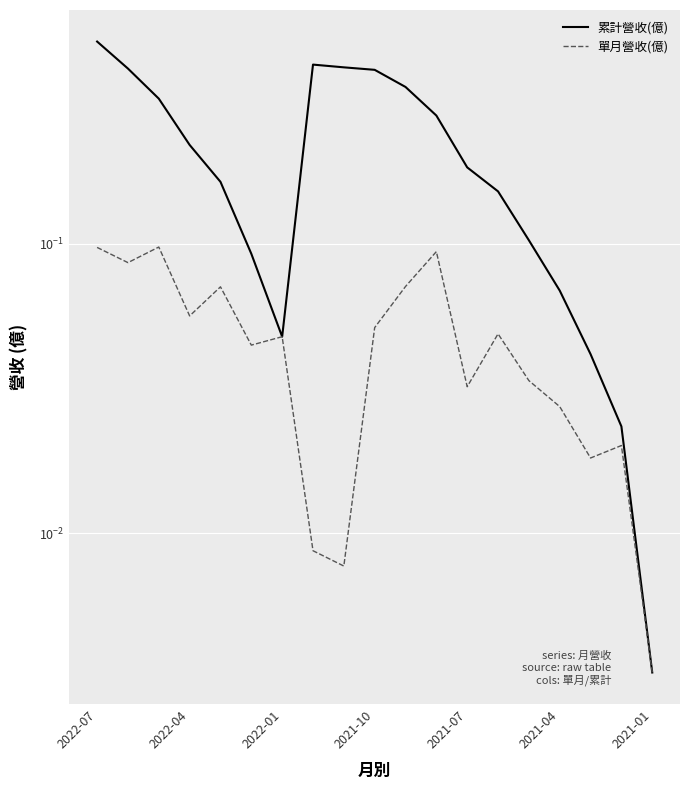

At which category is the sum across all series the highest?

2022-07